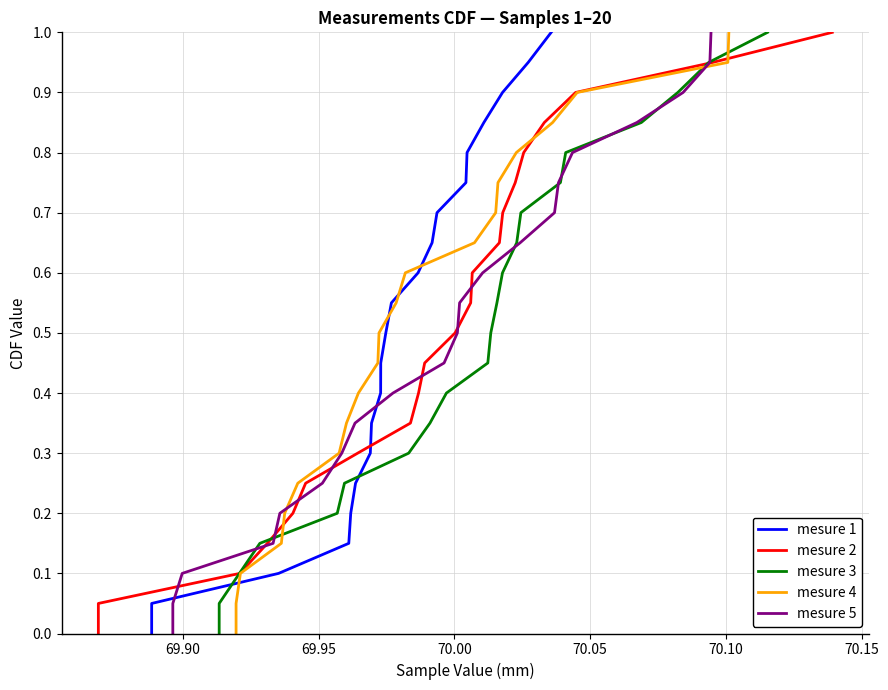

Does the chart display data point markers on the line(s)?

No